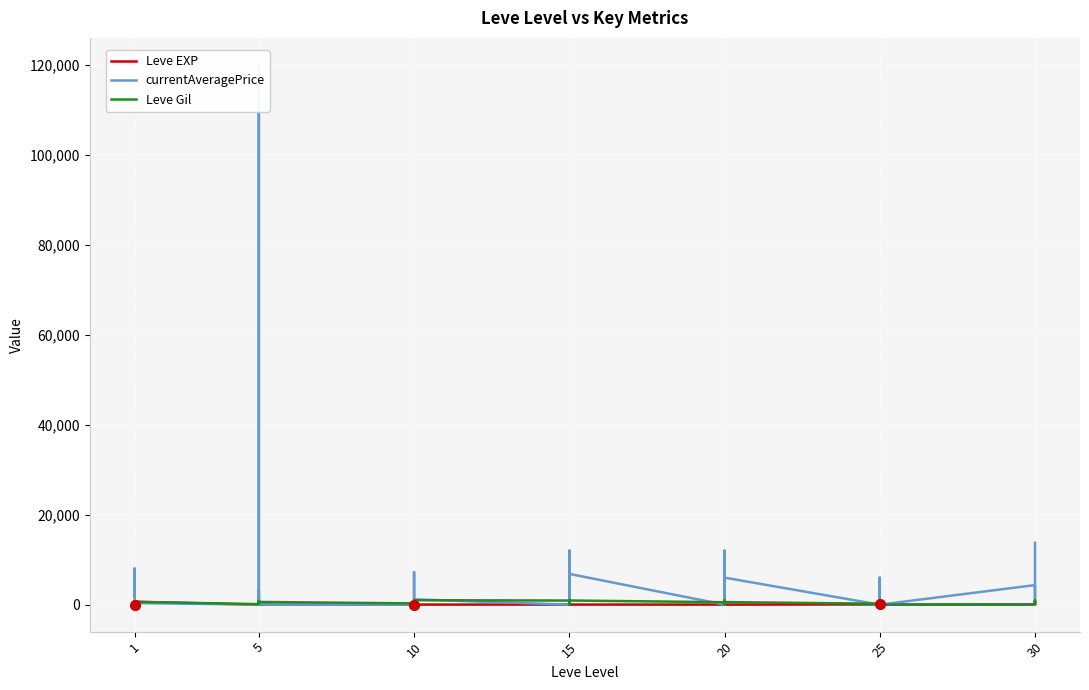

The value of Leve Gil at 25 is 106. True or false?

False